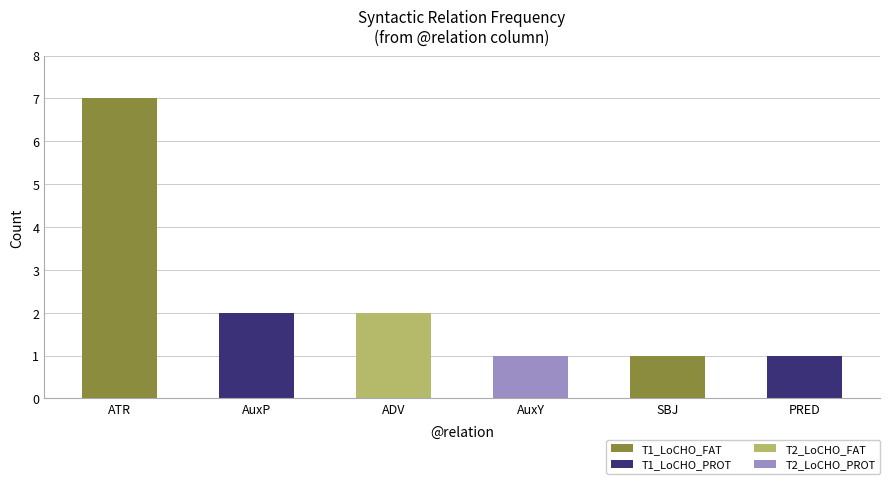

Which category has the highest value across all series?

ATR